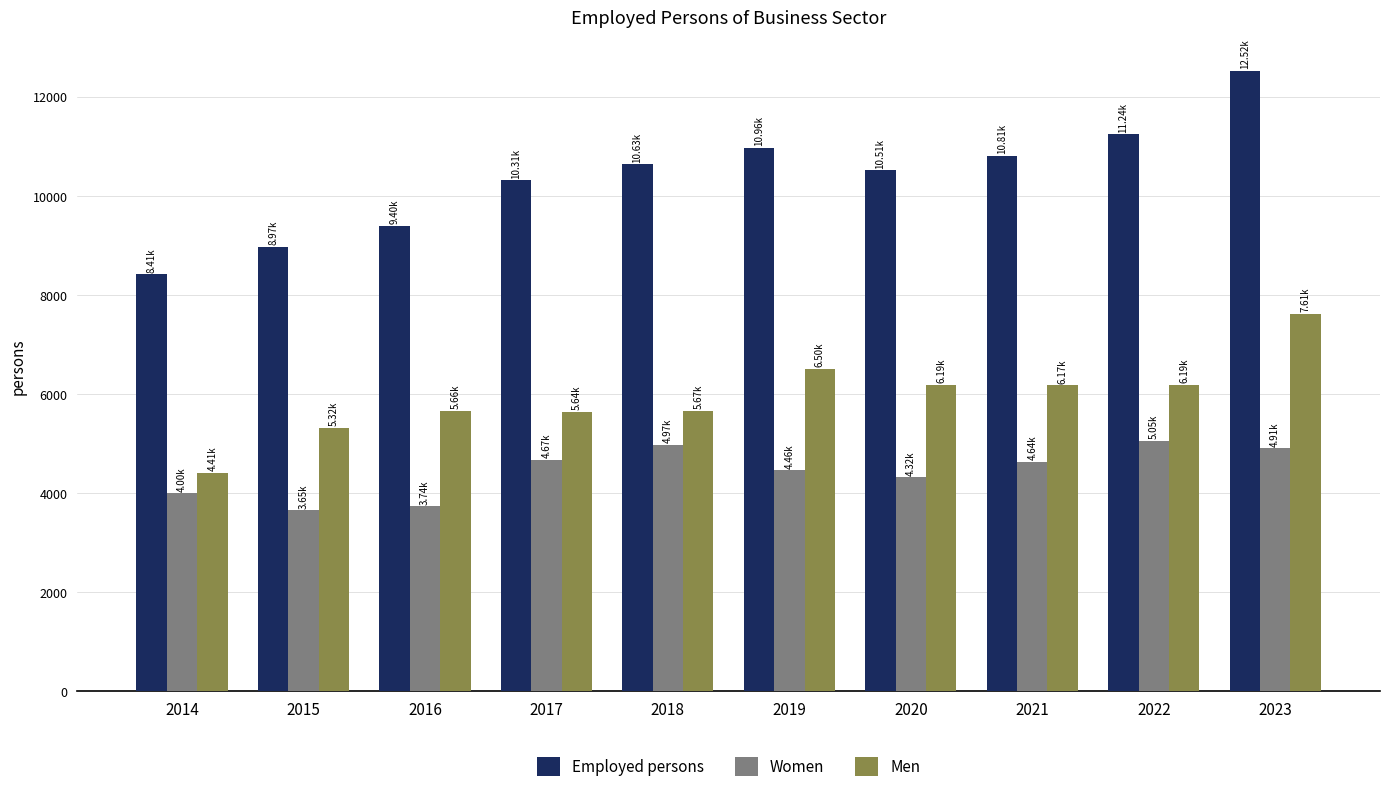

At which category is the sum across all series the highest?

2023